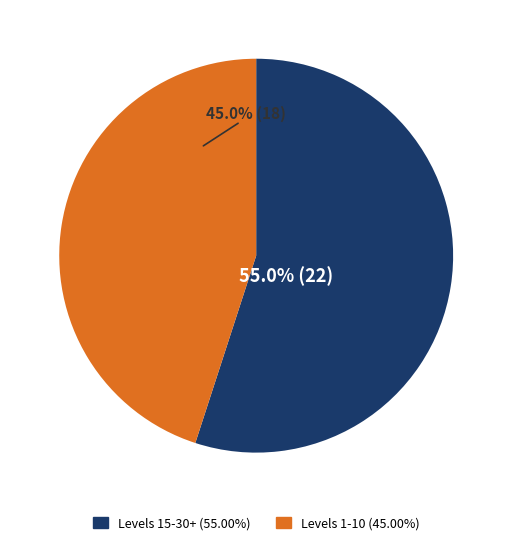

Does any single category account for the majority?

Yes